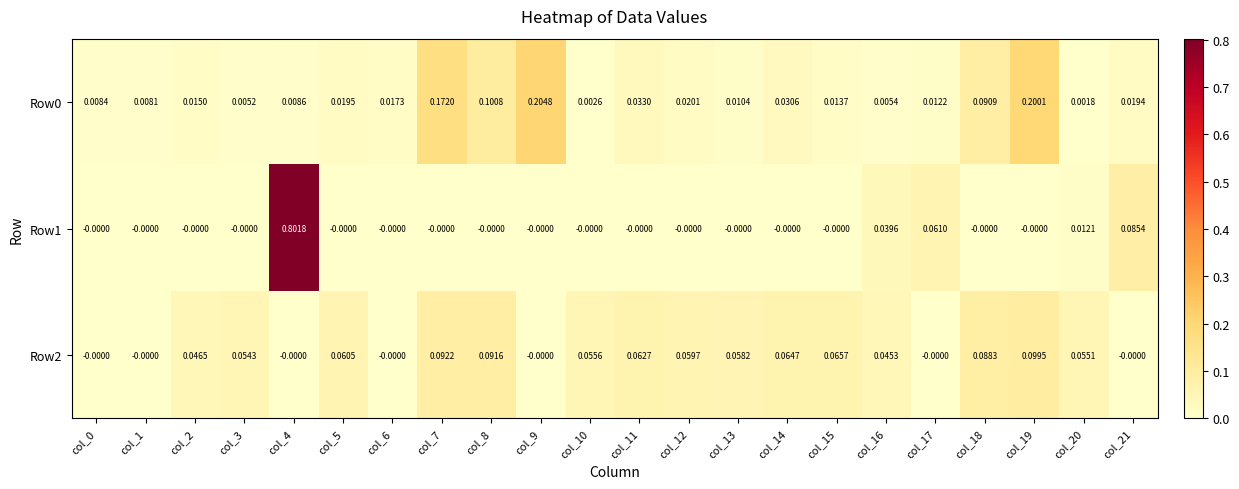

Is the value of Row2 at col_18 greater than the value of Row1 at col_13?

Yes